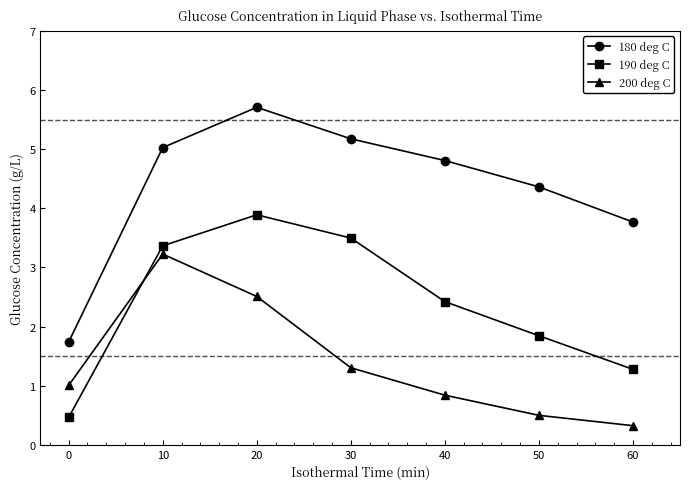

List the series in order of their peak value, lowest first.

200 deg C, 190 deg C, 180 deg C